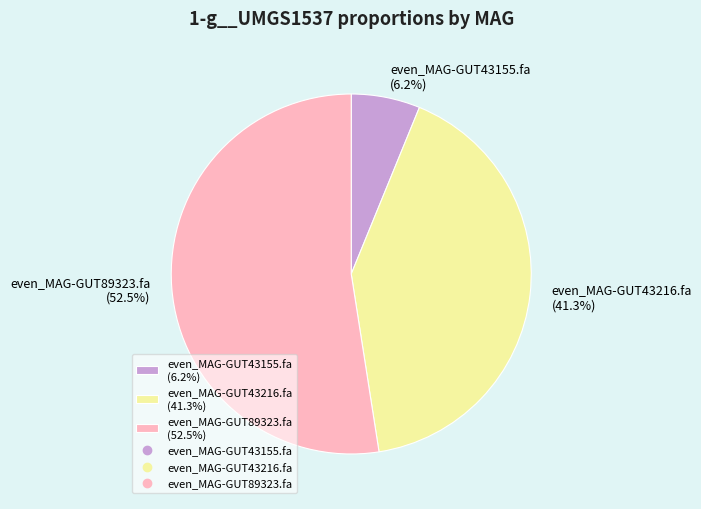

Which slice represents more than half of the pie?

even_MAG-GUT89323.fa